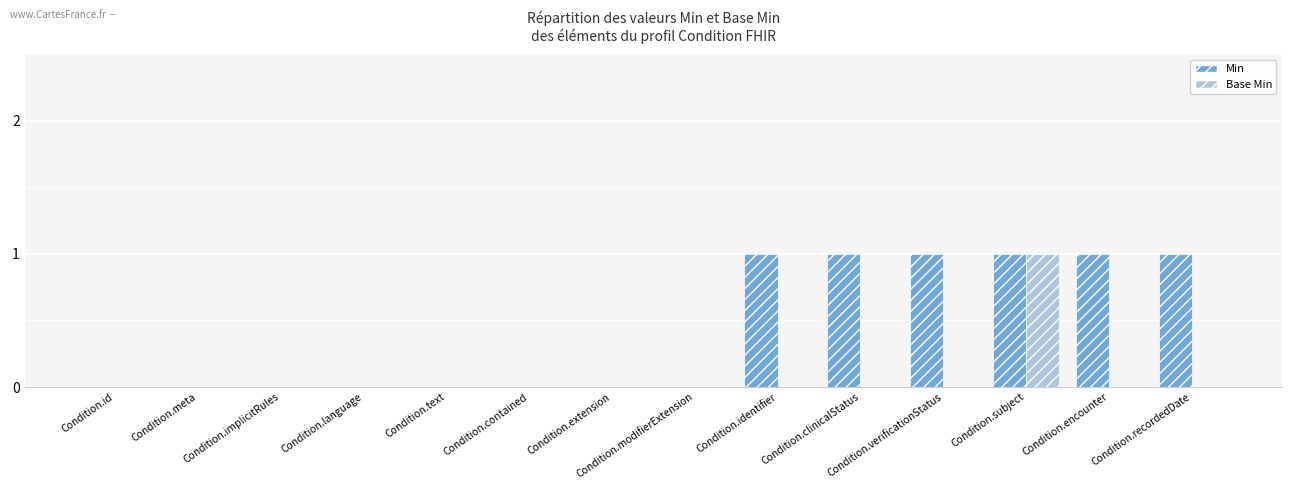

Between Condition.extension and Condition.verificationStatus, which series saw the biggest shift?

Min